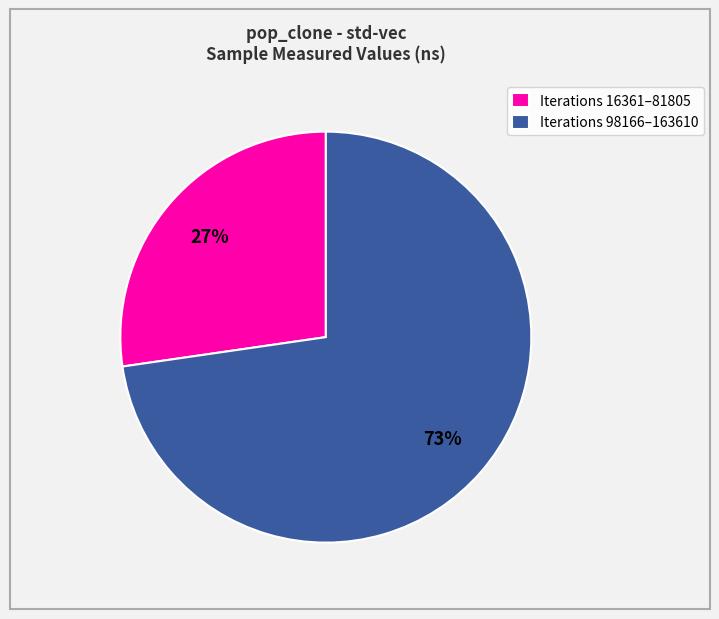

How many segments does this pie chart have?

2